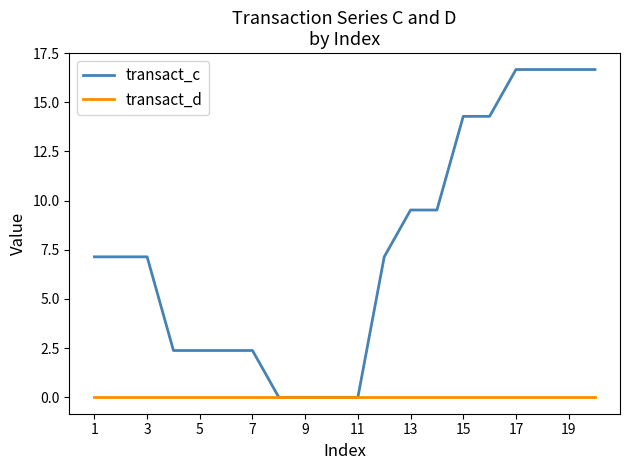

Which series has the largest range (max minus min)?

transact_c